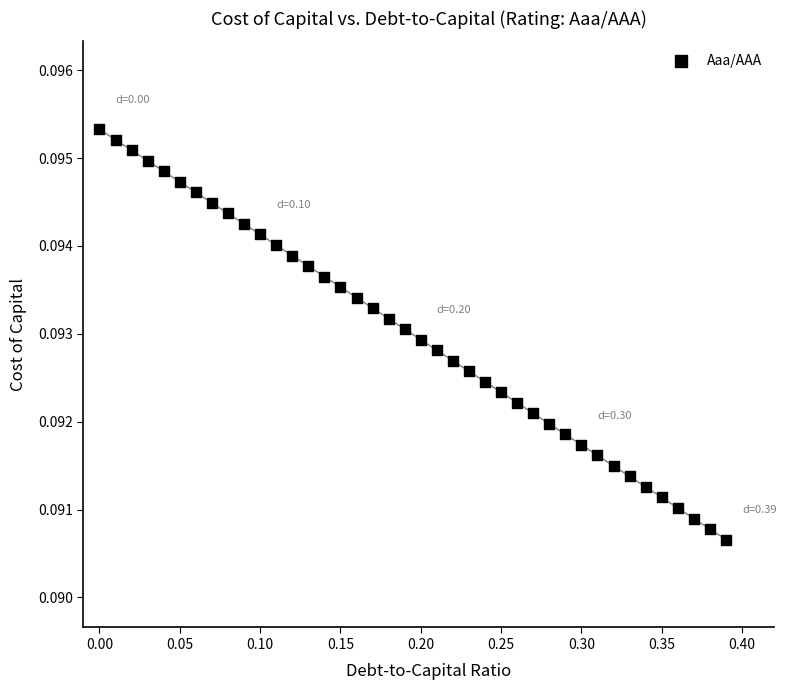

What is the range of X values (max minus min)?

0.4